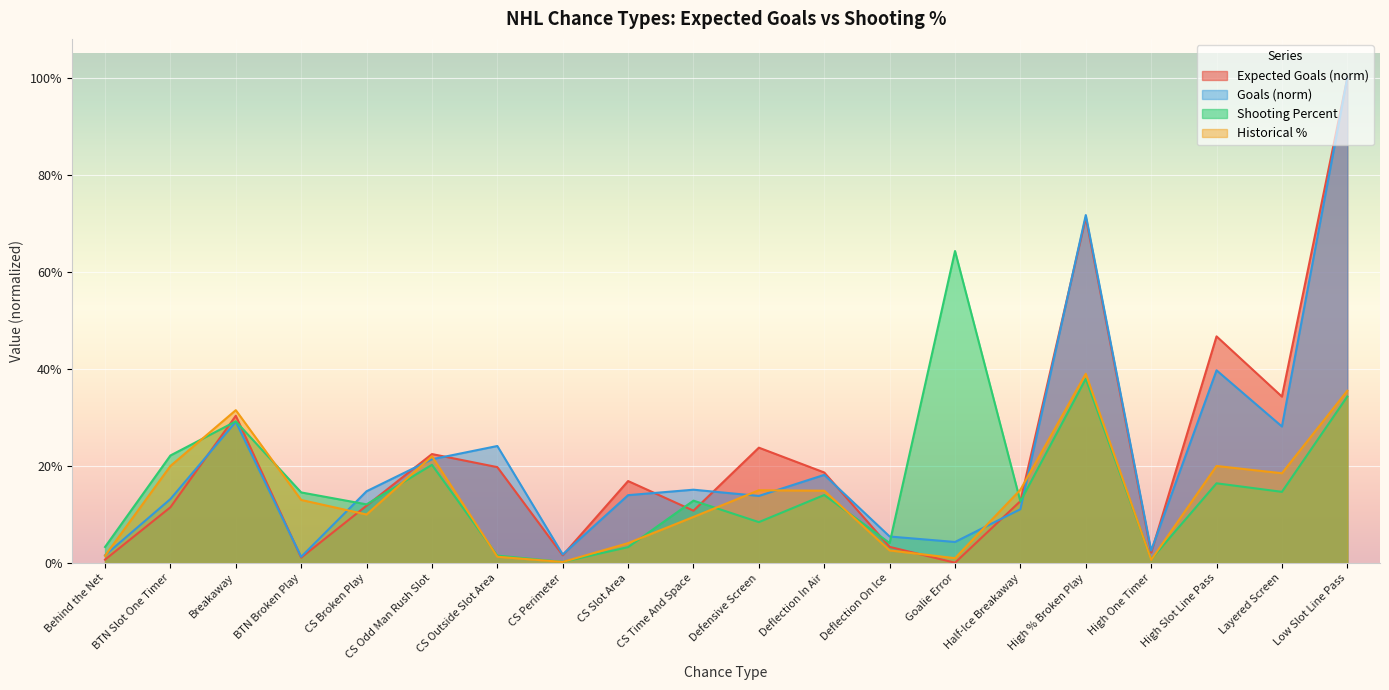

Which series has the largest total across all categories?

Expected Goals